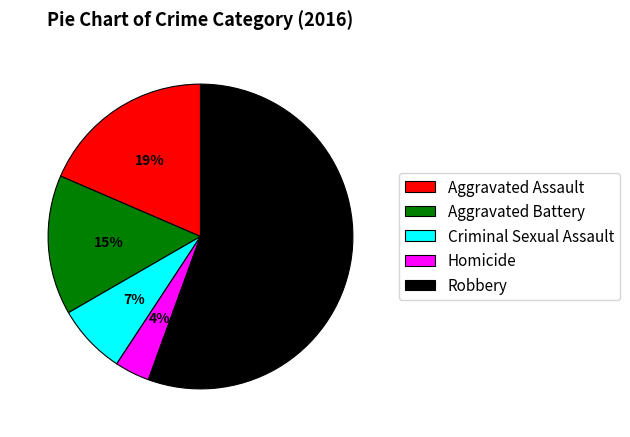

Is the sum of Aggravated Assault and Criminal Sexual Assault greater than half?

No